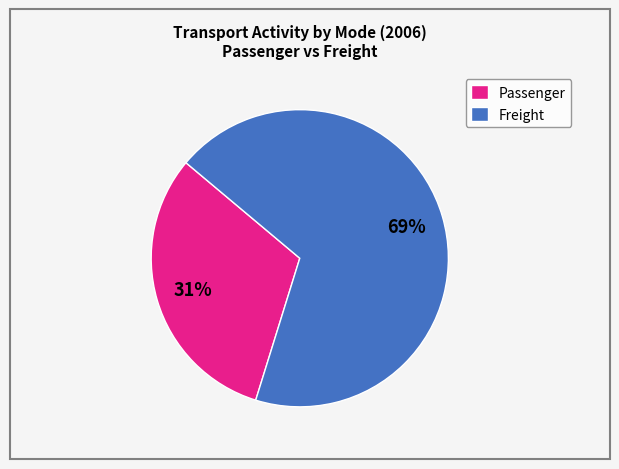

How many slices are in this pie chart?

2